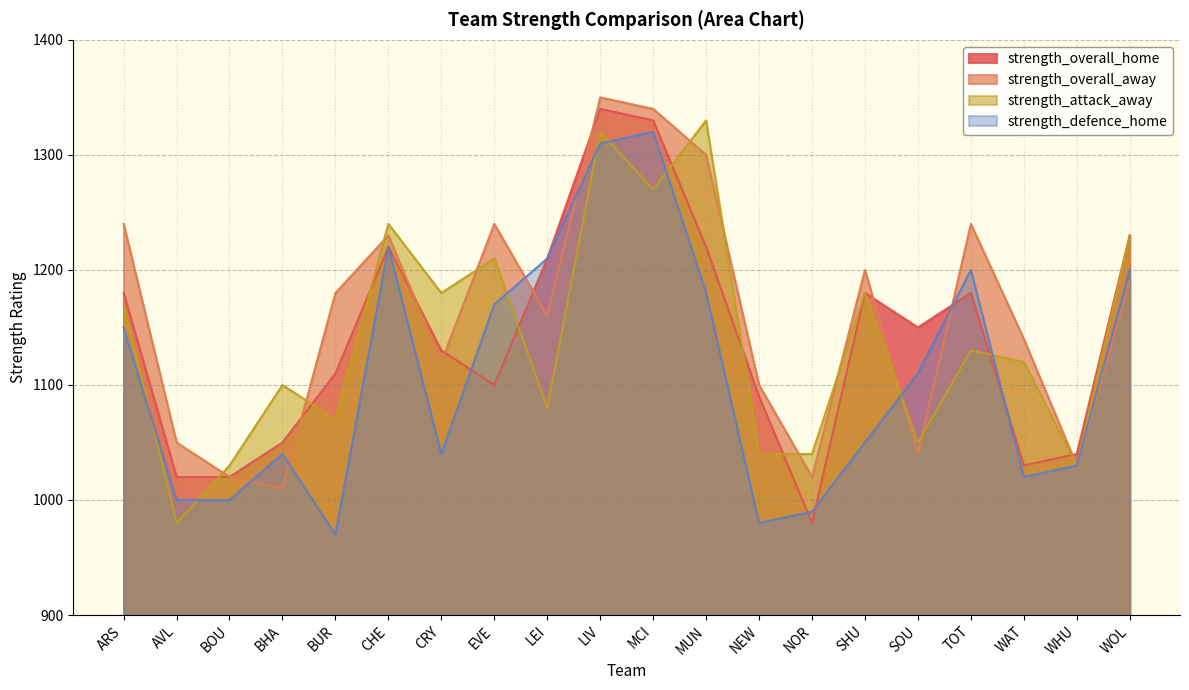

At which category does strength_overall_away reach its first local valley?

BHA